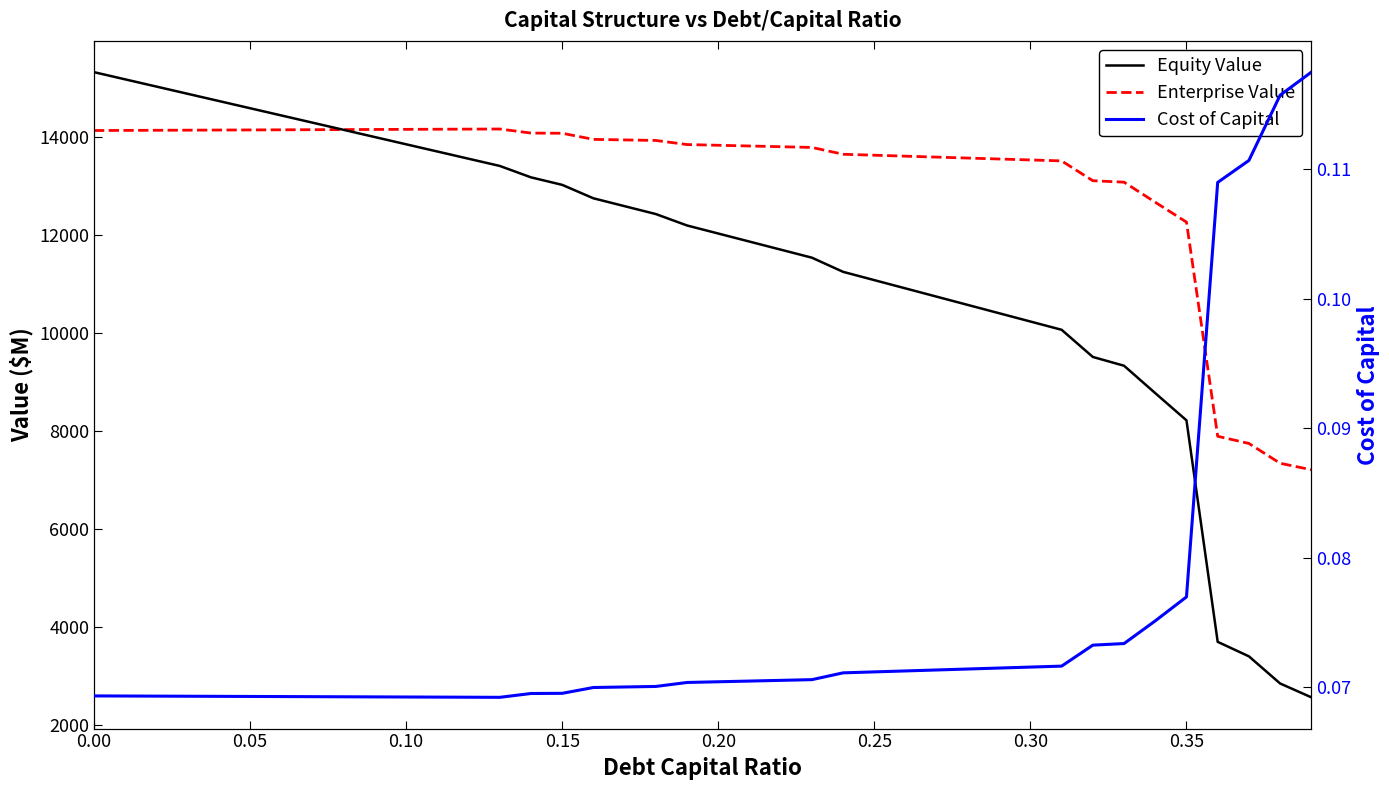

True or false: Enterprise Value has a value of 22340.1 at 33.

False